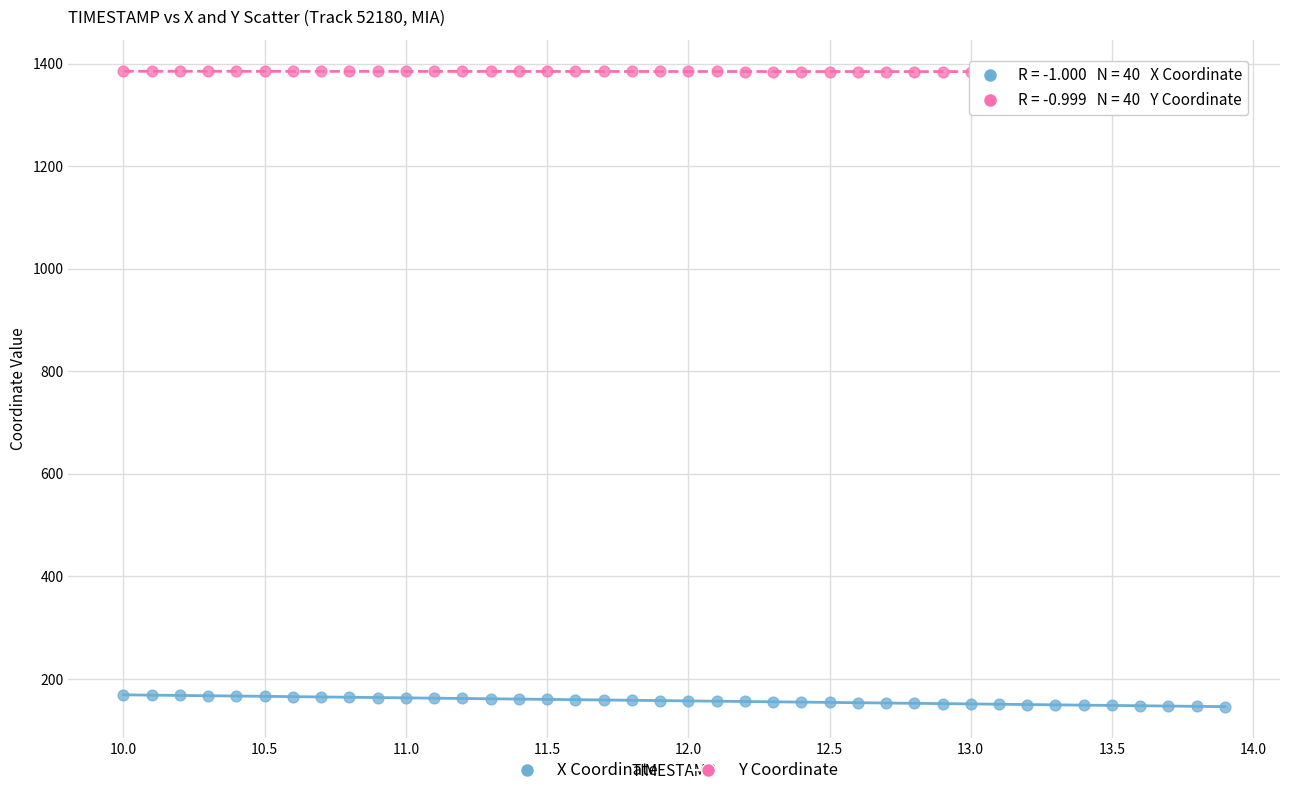

Across all data points, what is the range of Y values (max minus min)?

1239.4